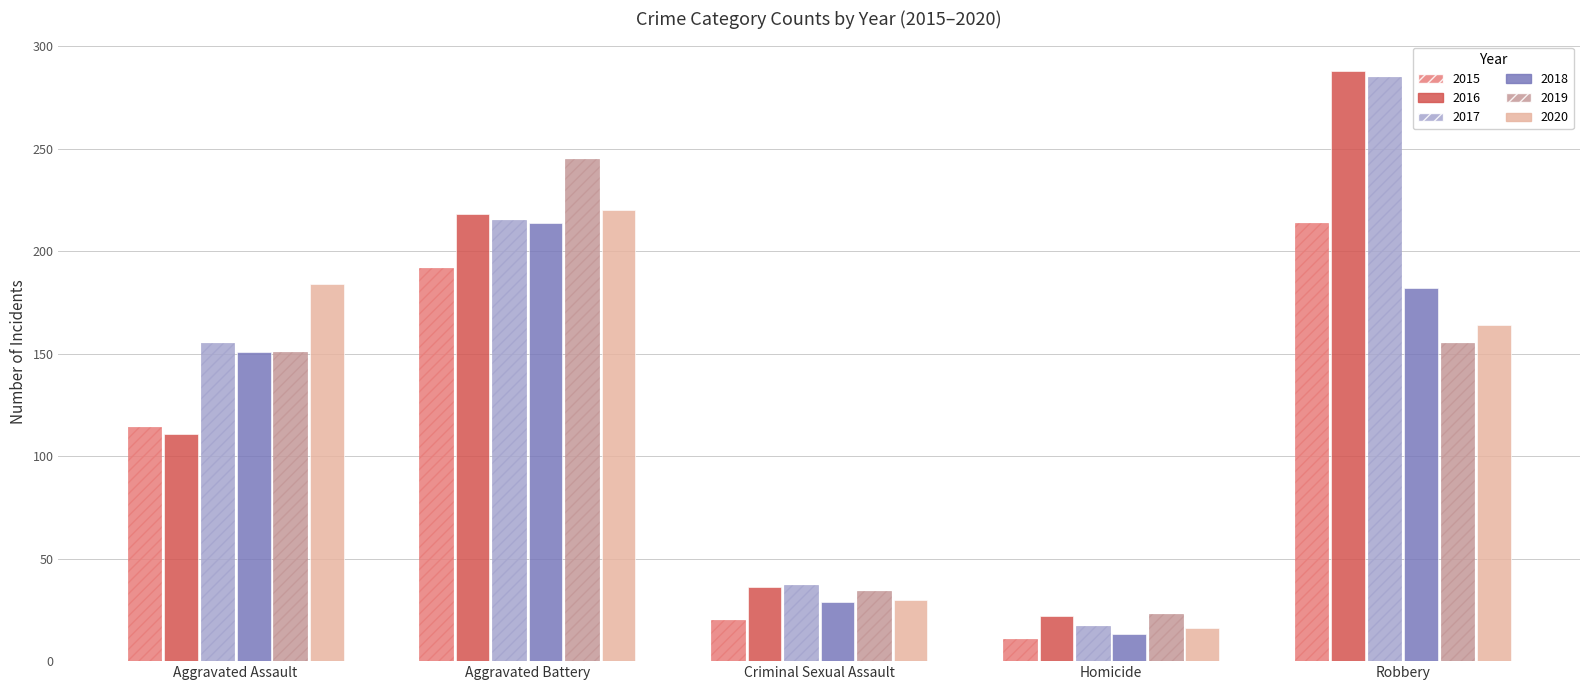

Rank the categories by 2017 value from lowest to highest.

Homicide, Criminal Sexual Assault, Aggravated Assault, Aggravated Battery, Robbery